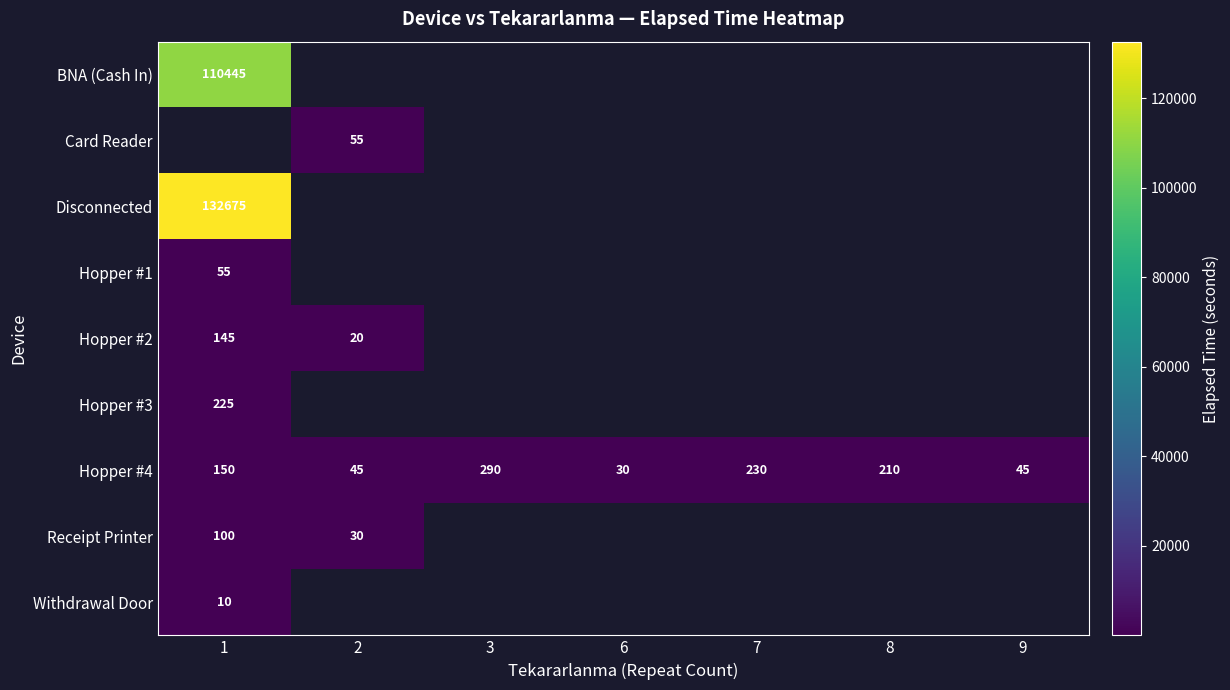

The value of Hopper #2 at 1 is 243.1. True or false?

False